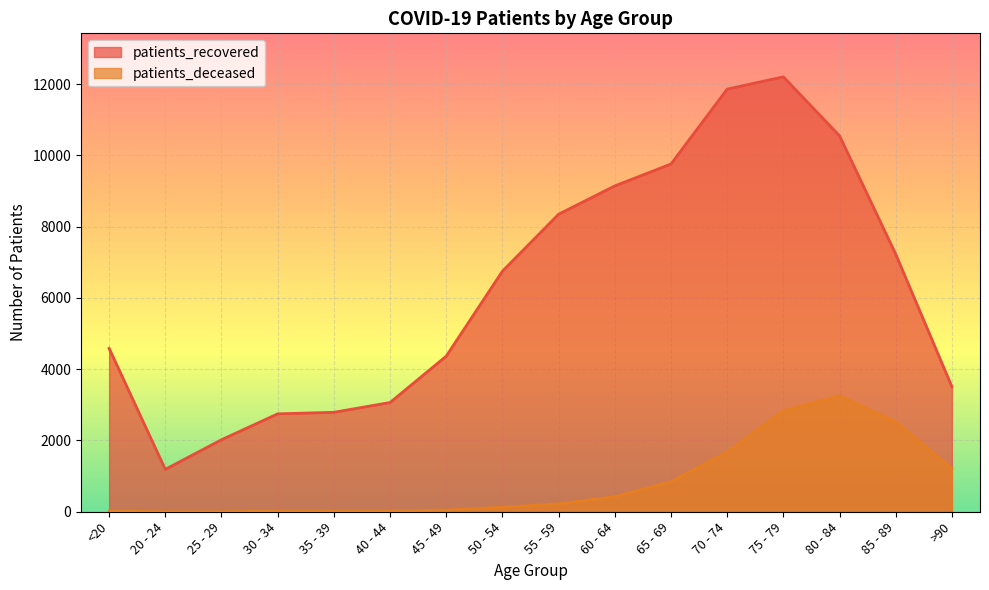

What is the approximate value of patients_deceased at 50 - 54, to the nearest 10?

120